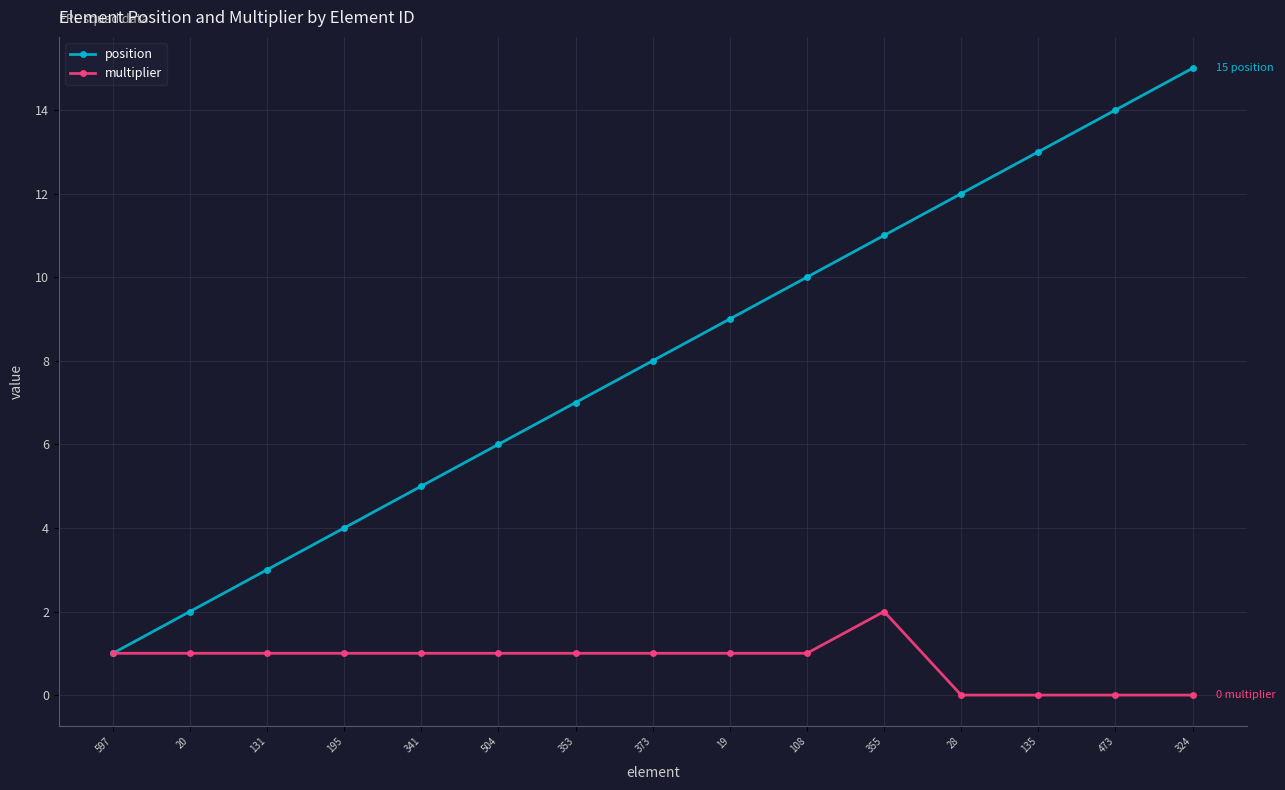

Rank the categories by position value from highest to lowest.

324, 473, 135, 28, 355, 108, 19, 373, 353, 504, 341, 195, 131, 20, 597